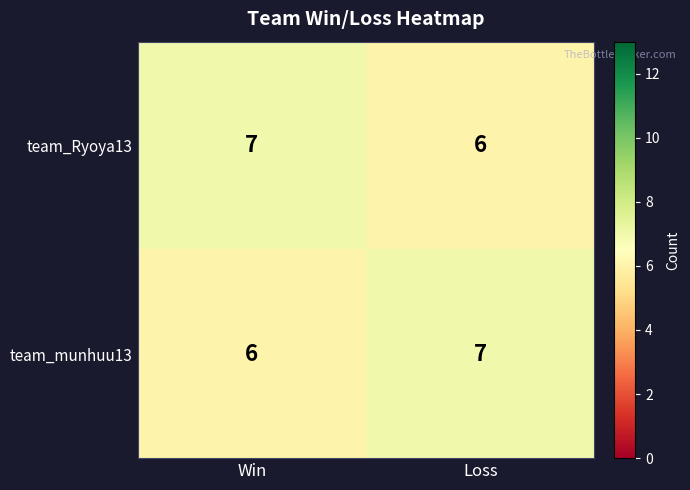

How many categories are shown in the chart?

2